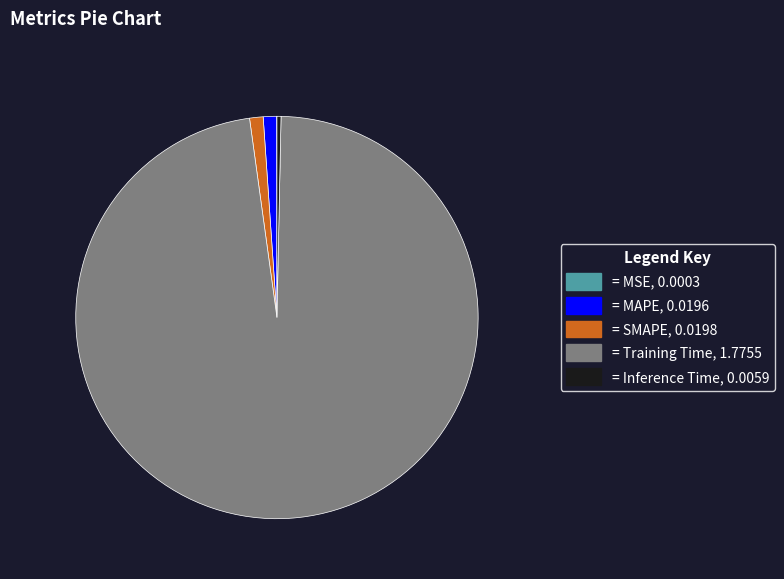

Is there a majority slice in this chart?

Yes